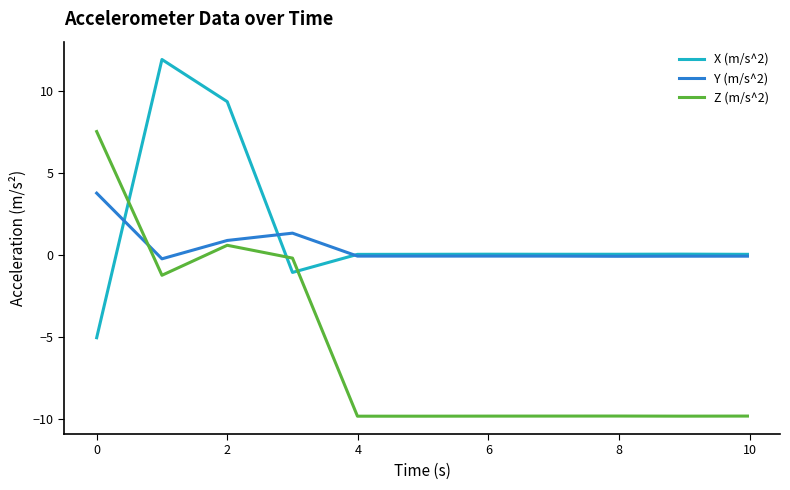

What is the maximum value shown in the chart?

11.9